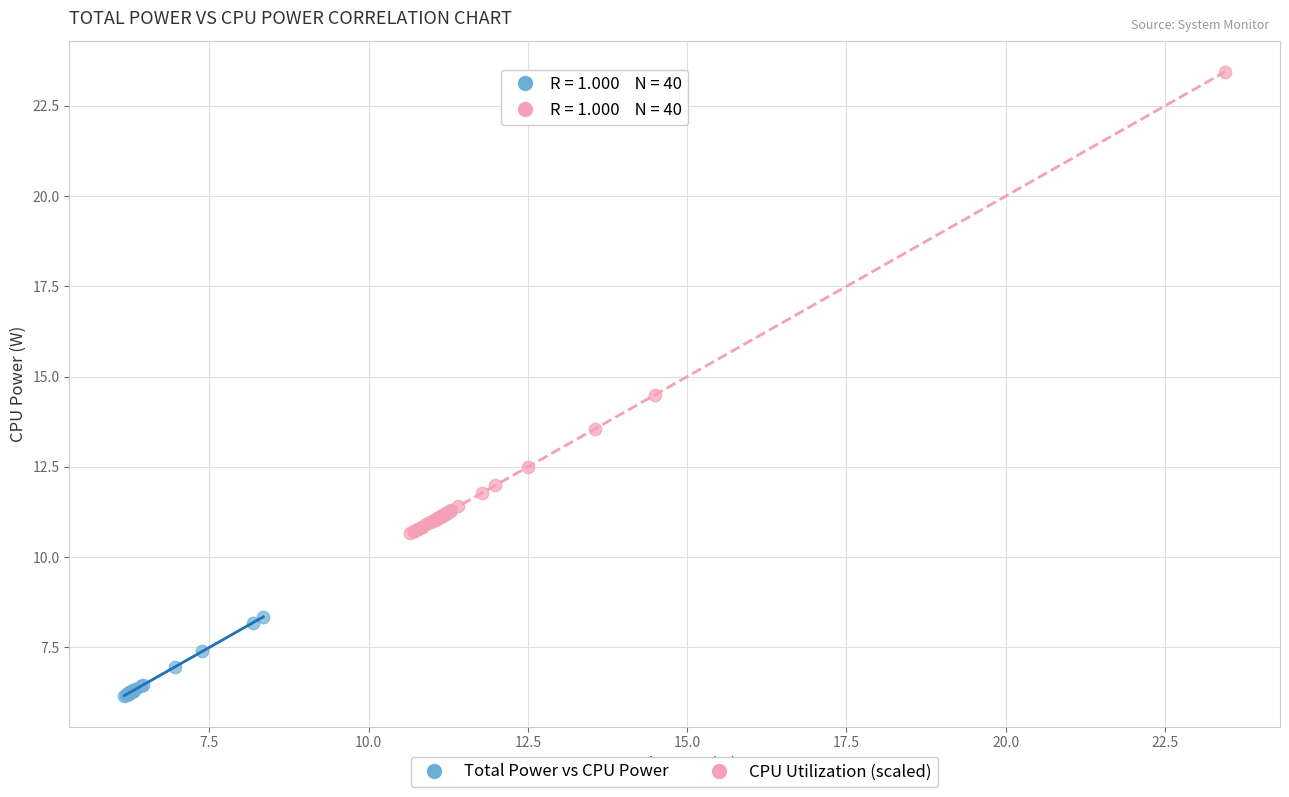

Which series has the largest Y range (max minus min)?

CPU Utilization (scaled)